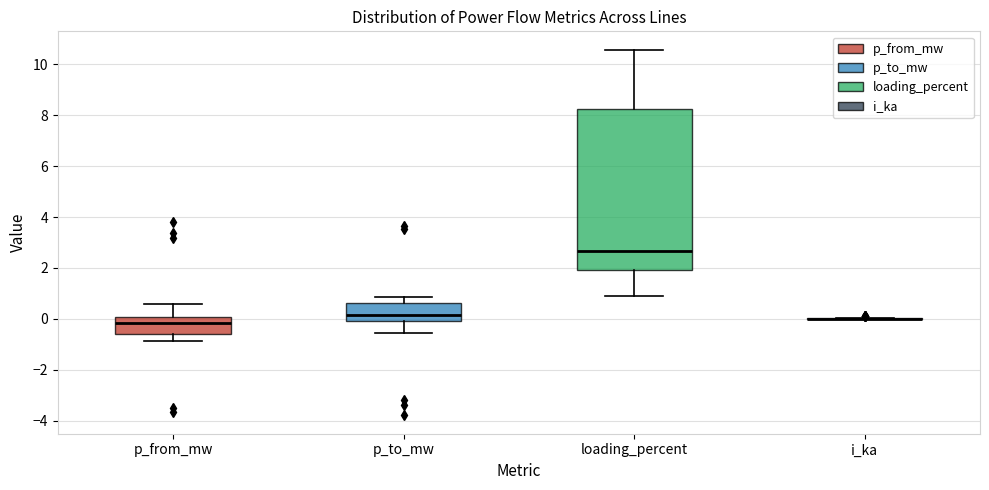

Comparing the boxes themselves (not the whiskers), which one is the tallest?

loading_percent